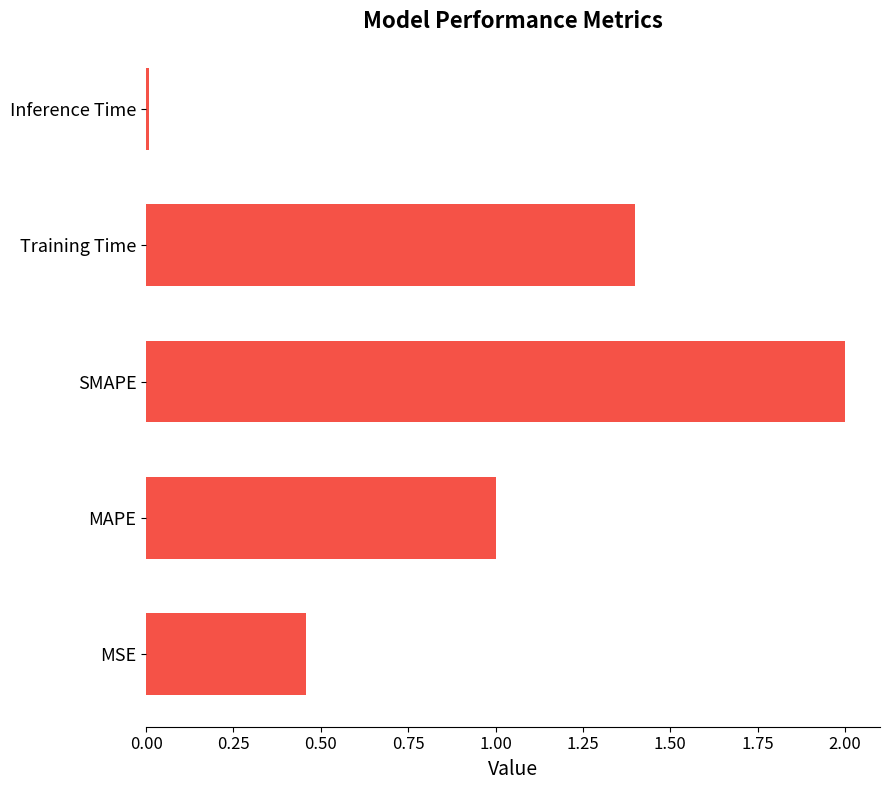

Rank the categories by value from lowest to highest.

Inference Time, MSE, MAPE, Training Time, SMAPE